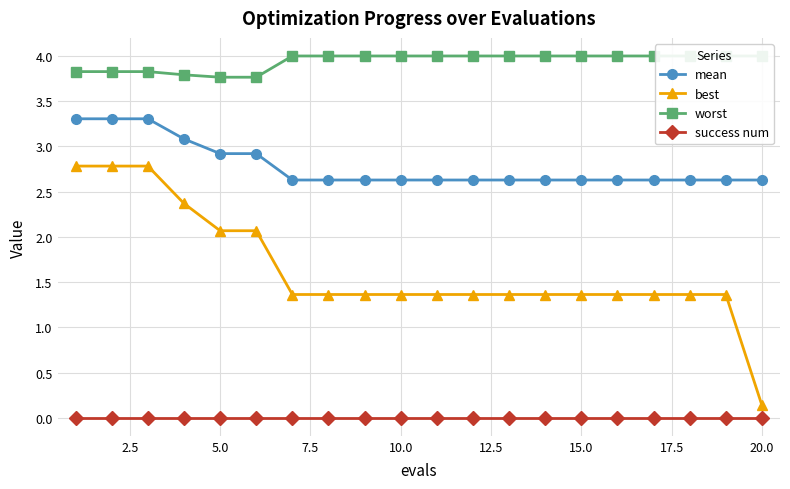

What is the value of the best point at the 1st from the left?

2.8